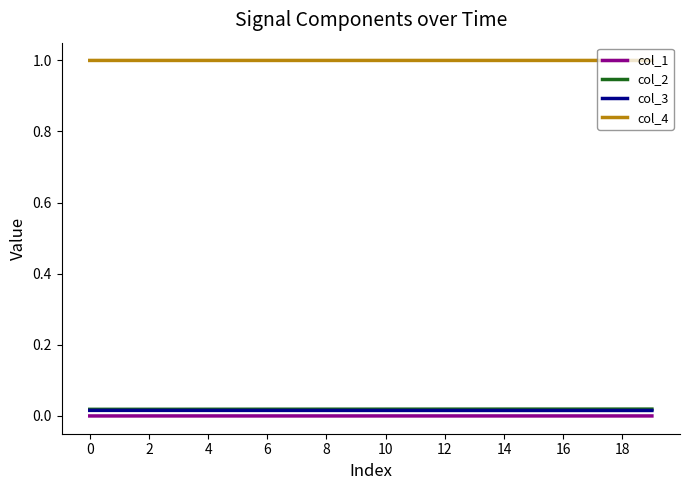

True or false: col_3 and col_4 cross at least once.

False